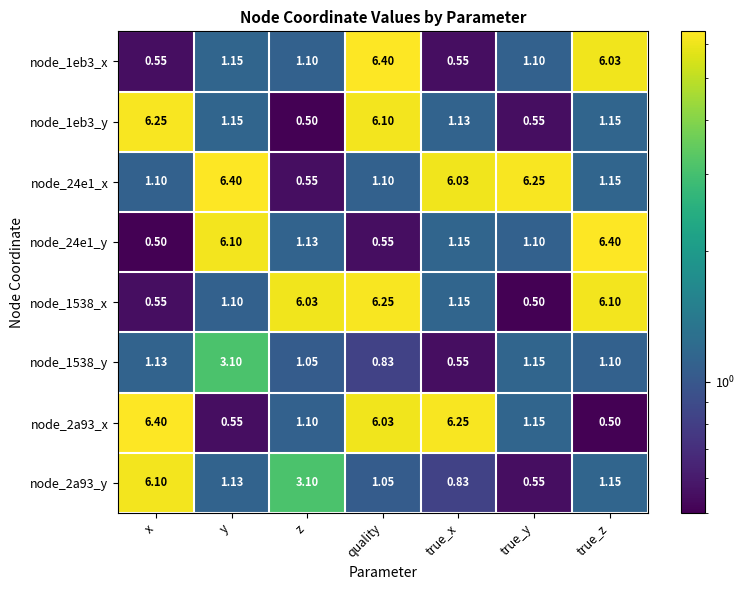

Where does the node_1538_y series first go above 1?

x